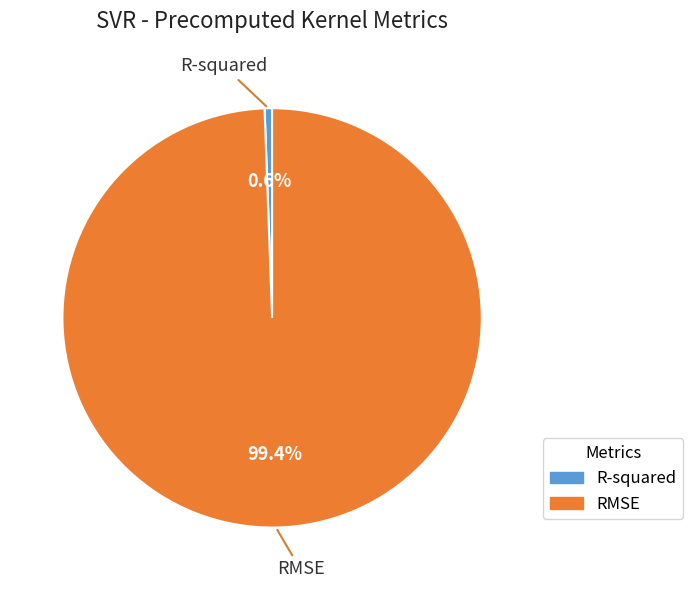

What percentage do R-squared and RMSE together represent?

100.0%